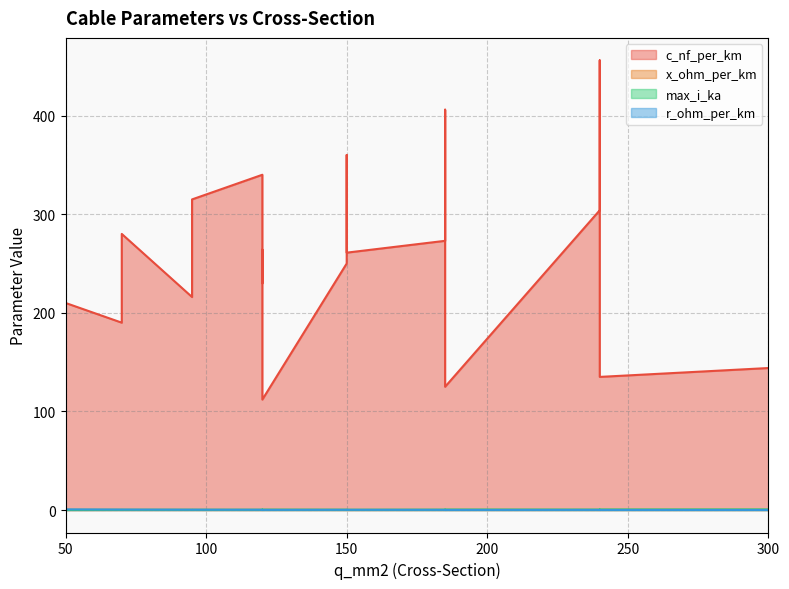

How many categories are shown in the chart?

19